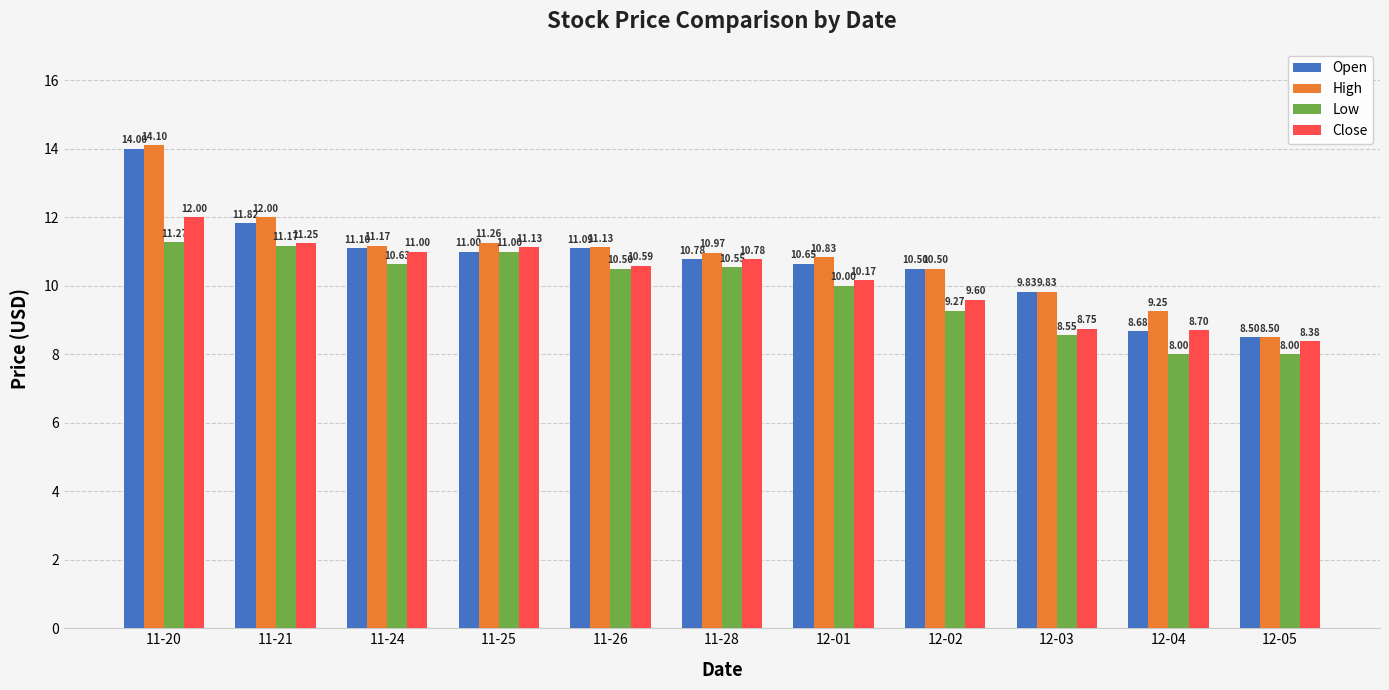

What is the label of the 9th bar from the left?

12-03